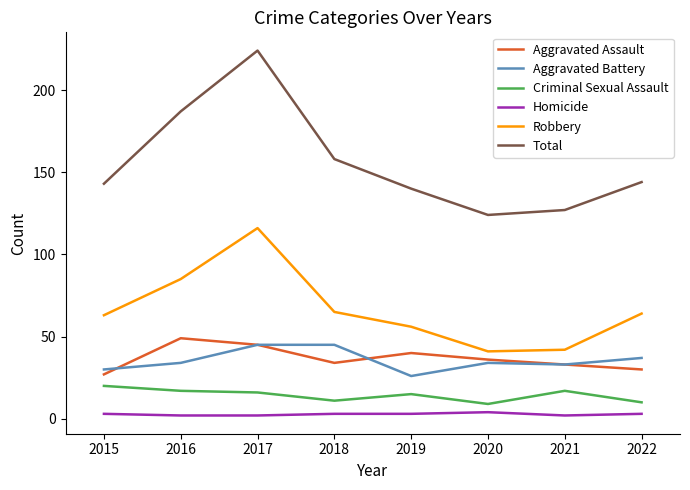

List the series in order of their peak value, lowest first.

Homicide, Criminal Sexual Assault, Aggravated Battery, Aggravated Assault, Robbery, Total